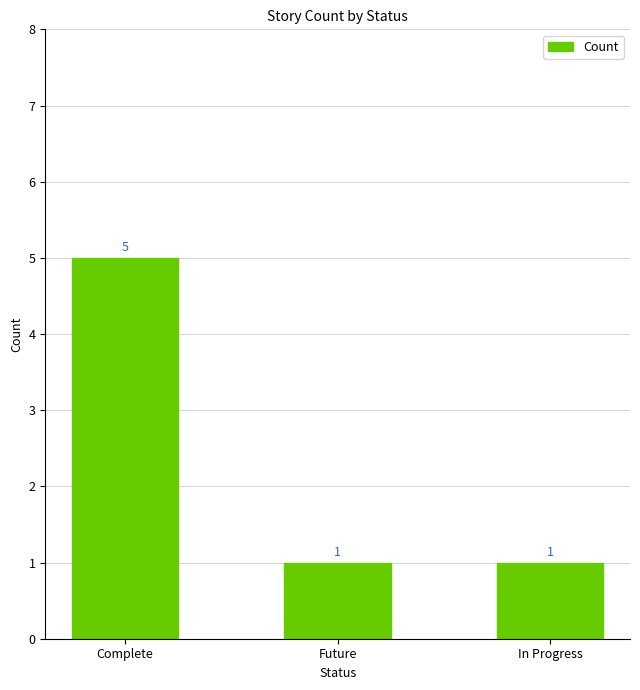

What is the greatest value displayed?

5